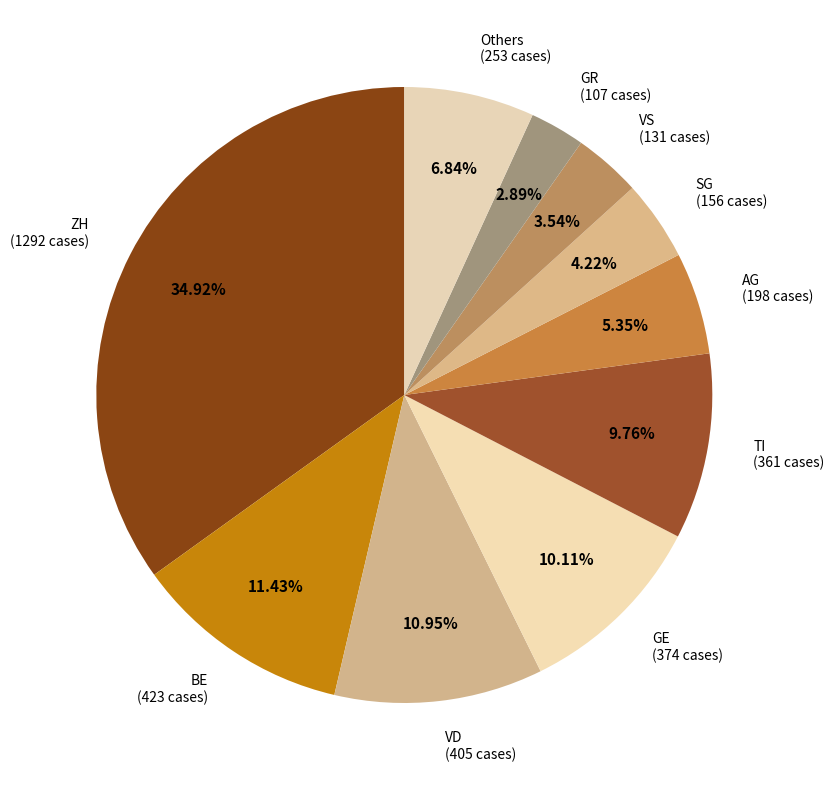

How many slices are in this pie chart?

10